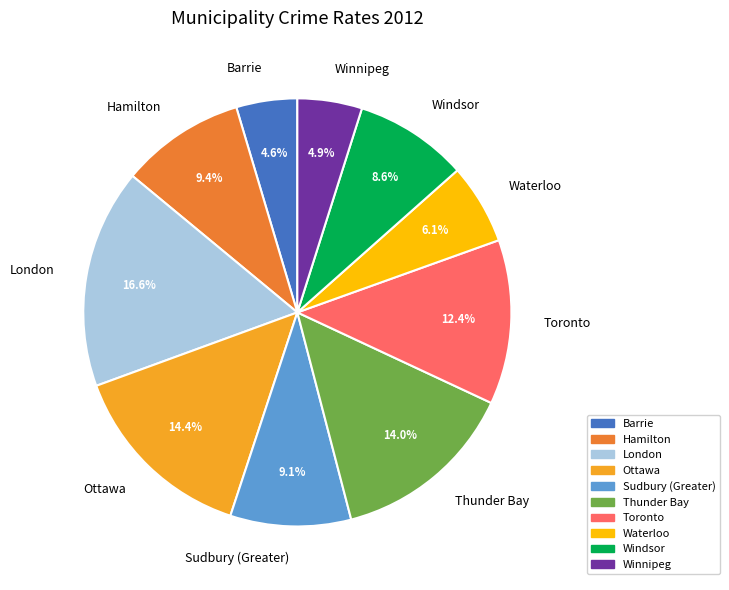

Does London account for over 50% of the chart?

No